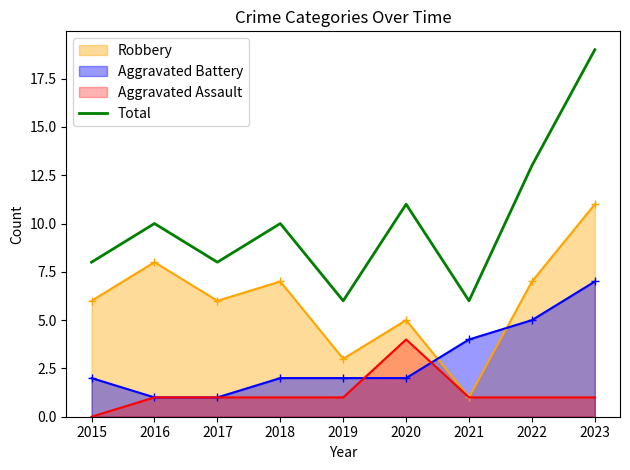

List the labels in order of value, largest first.

2023, 2022, 2020, 2016, 2018, 2015, 2017, 2019, 2021